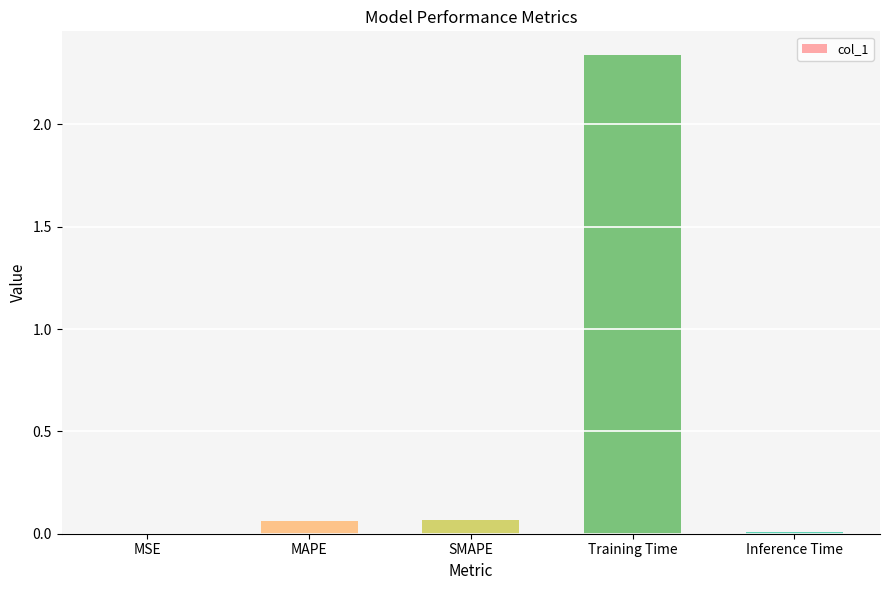

How many data points does each series have?

5